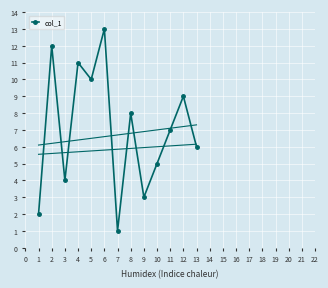

How many interior local valleys (lower than both neighbors) does the data have?

4